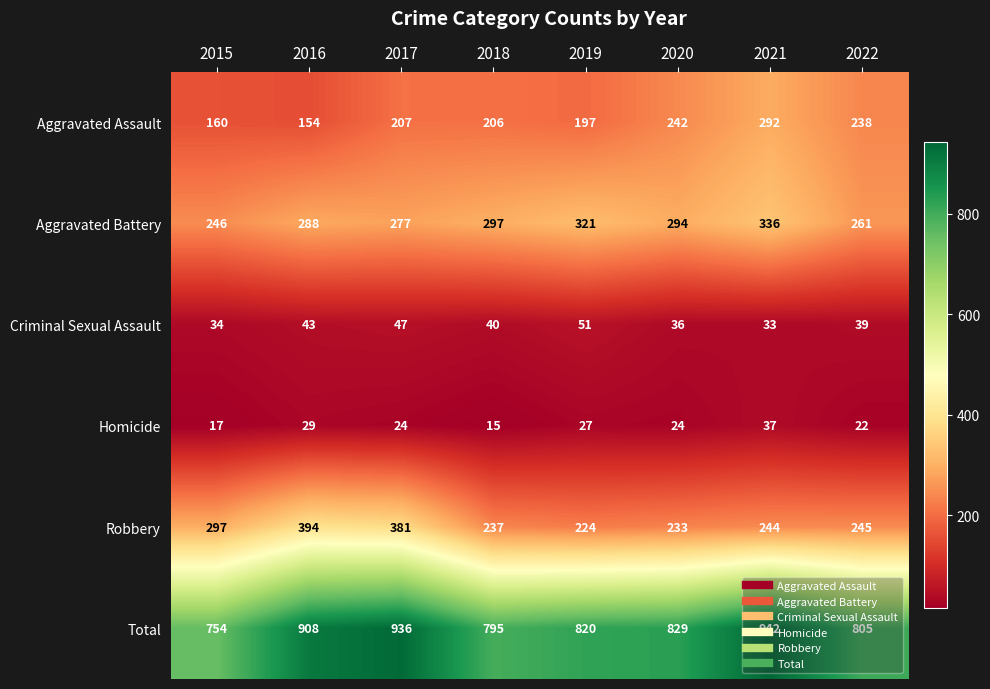

What is the approximate value of Aggravated Assault at 2015?

160